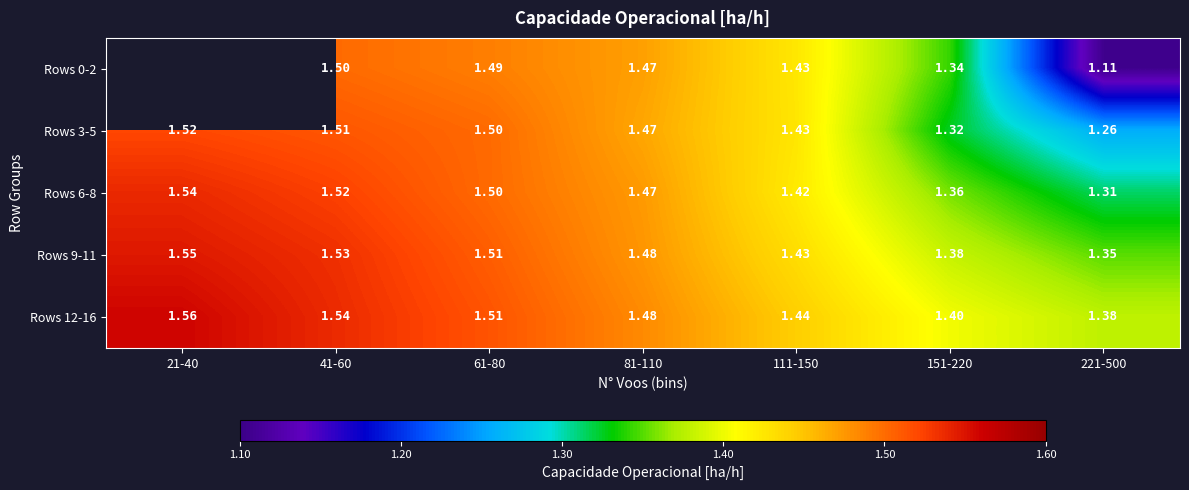

Is the value of Rows 3-5 at 21-40 greater than the value of Rows 0-2 at 61-80?

Yes